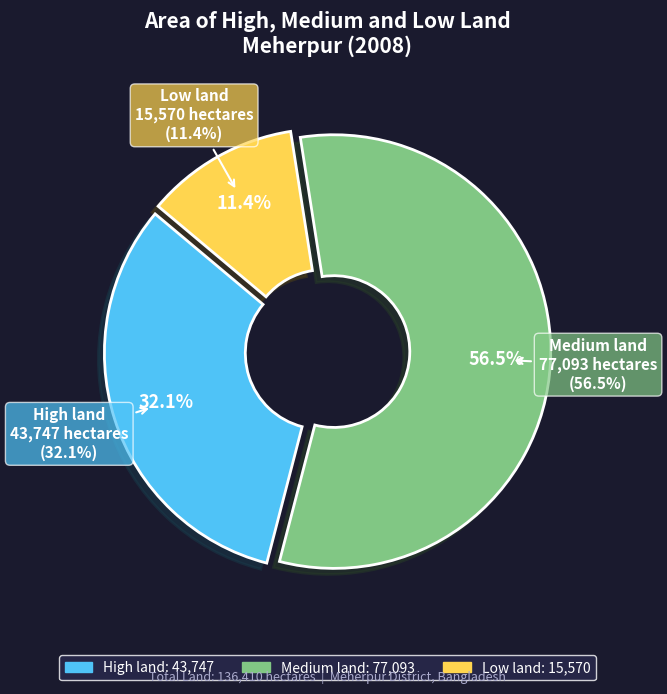

Rank the categories by value from highest to lowest.

Medium land, High land, Low land